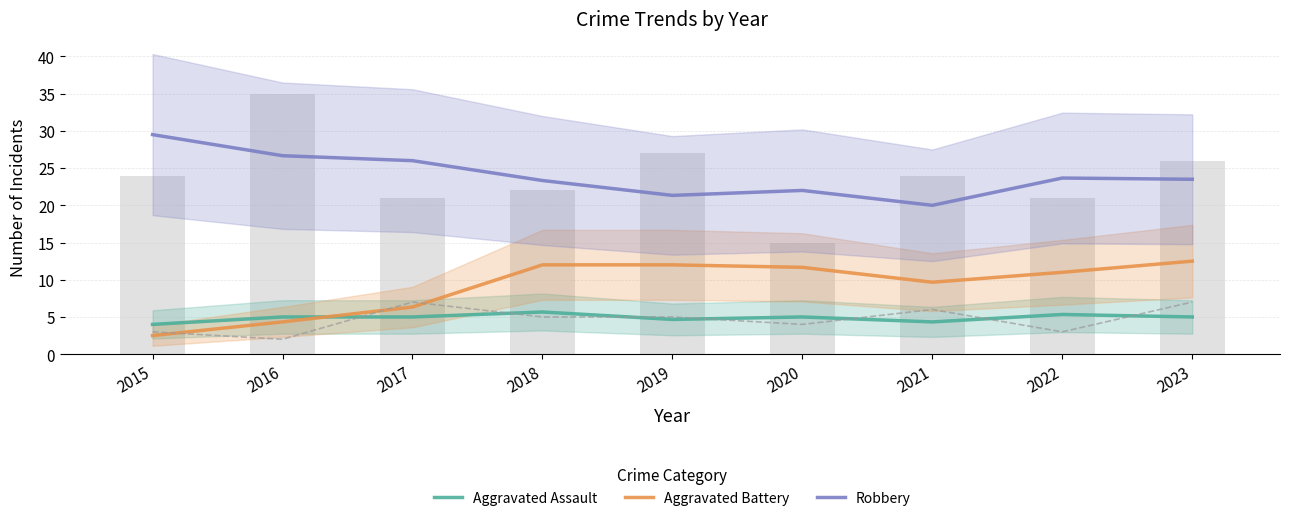

Is it true that Aggravated Battery equals 12.0 at 2018?

True